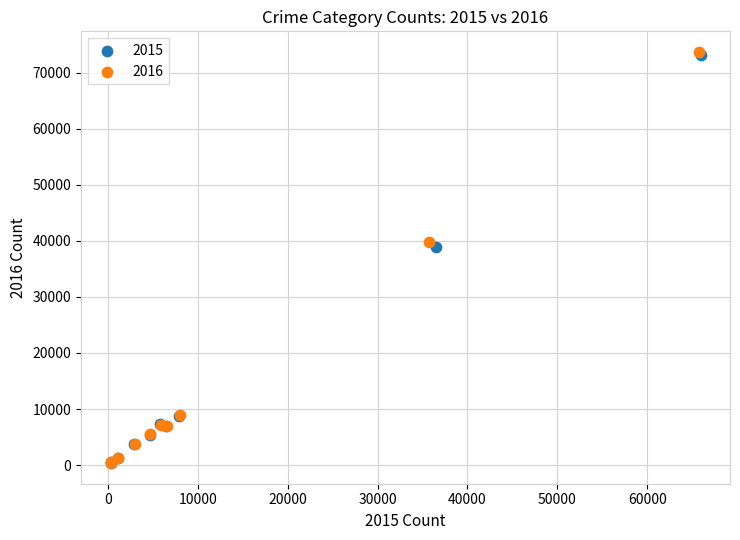

Which series has the widest spread of Y values?

2016